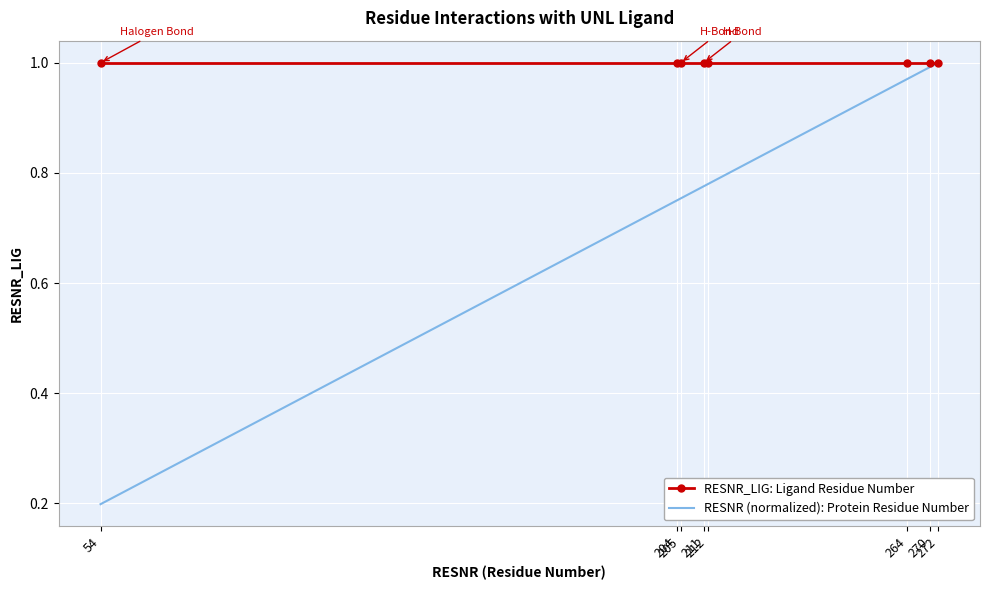

What is the sum of the RESNR_LIG: Ligand Residue Number values at 54 and 264?

2.0